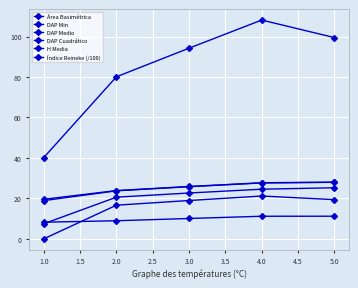

How many lines are shown in the chart?

6